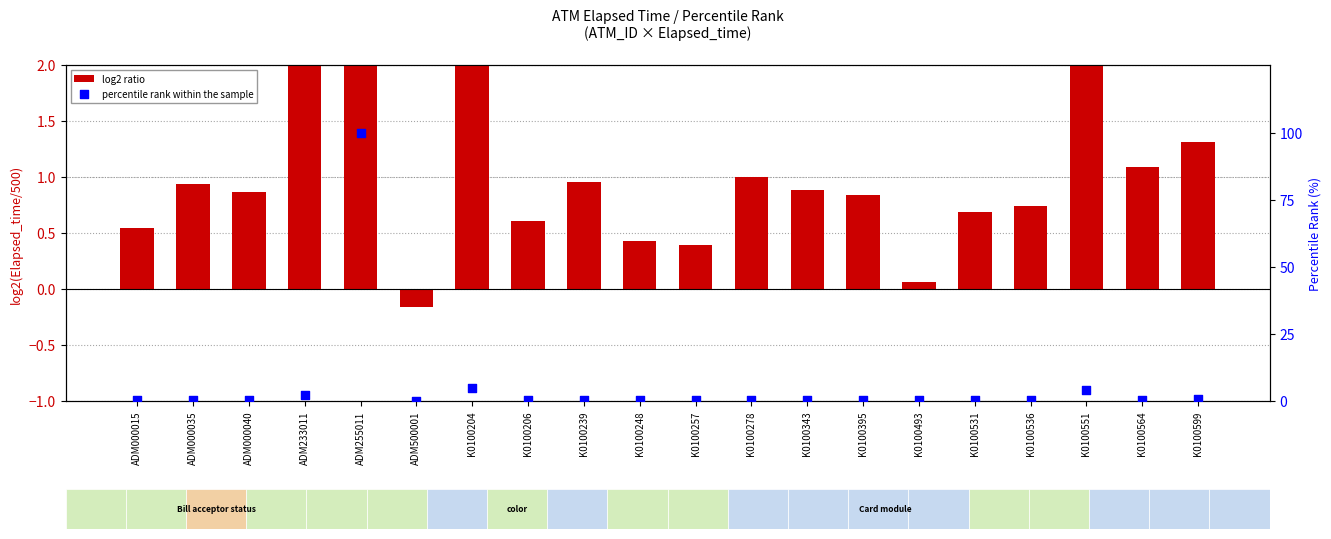

Which series contains the highest Y value?

percentile rank within the sample